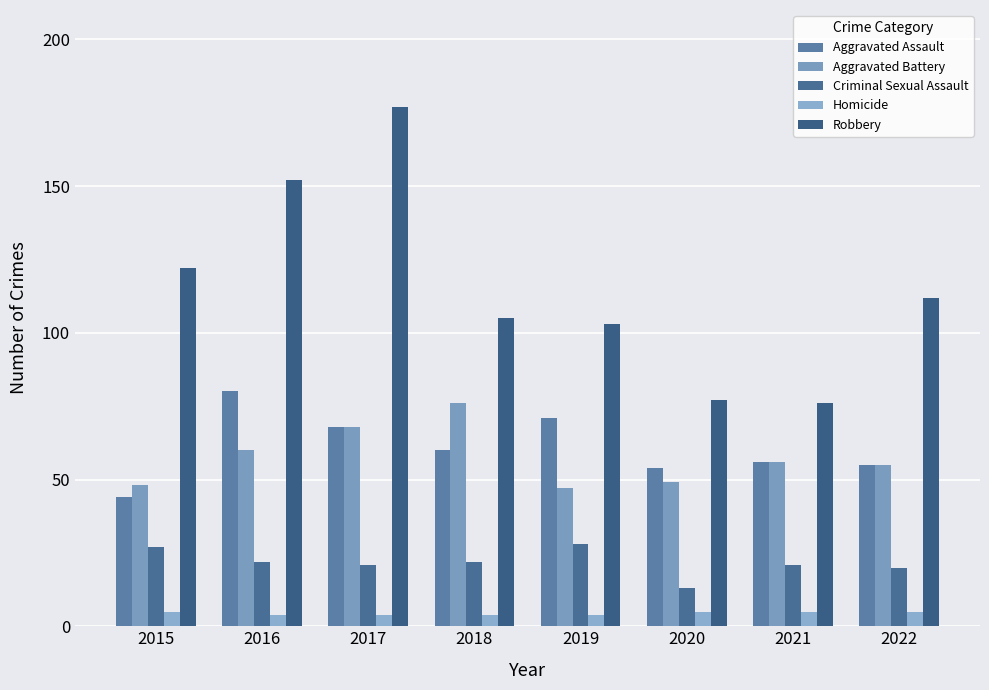

What is the sum of the Robbery values at 2020 and 2019?

180